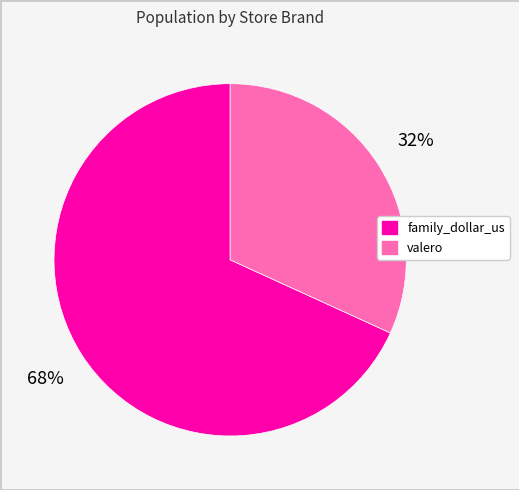

Is it true that valero is 45% of the pie?

False